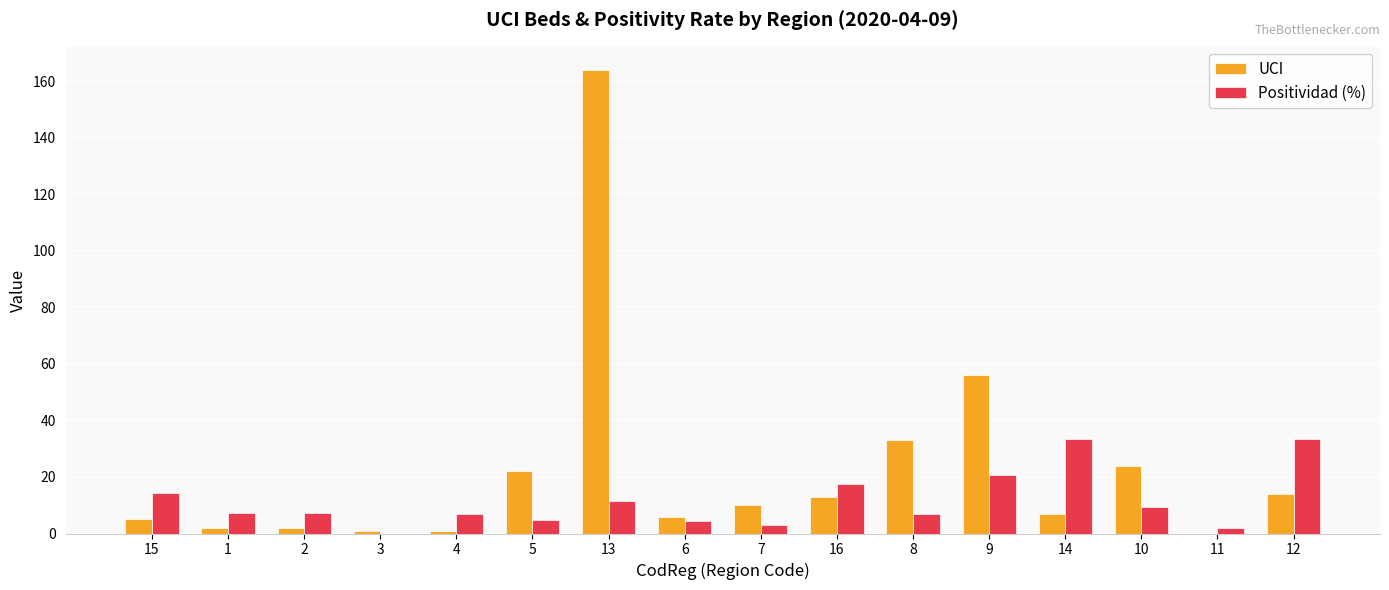

What is the sum of all UCI values?

360.0